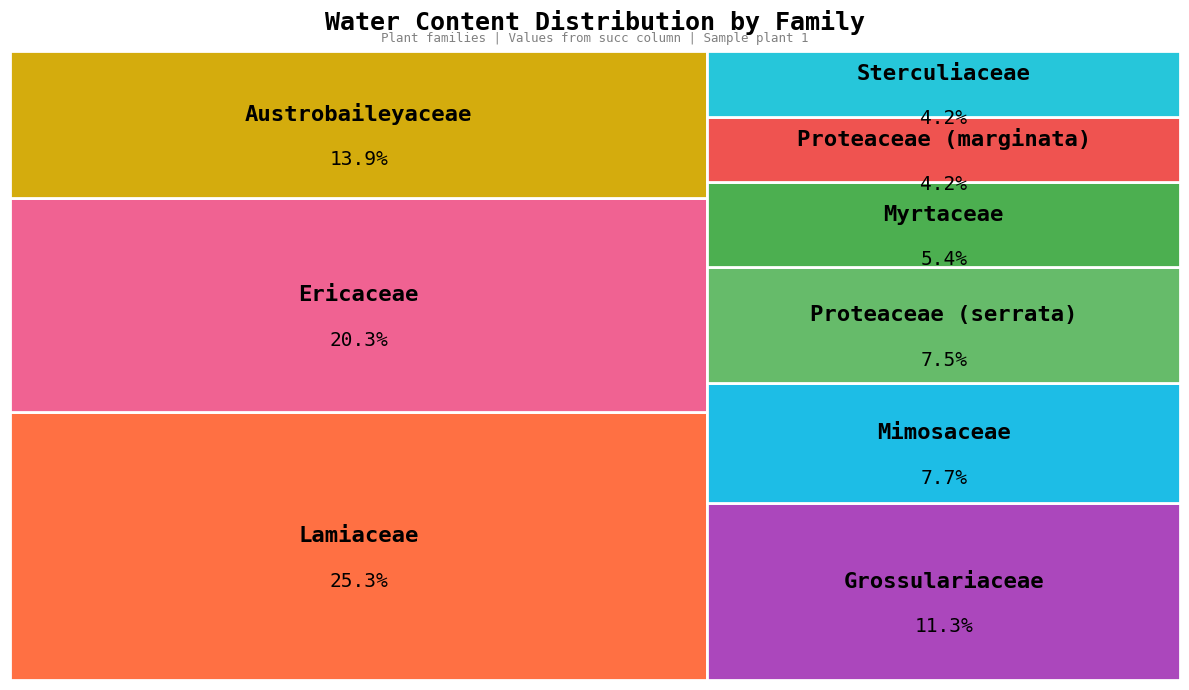

Is there a majority slice in this chart?

No